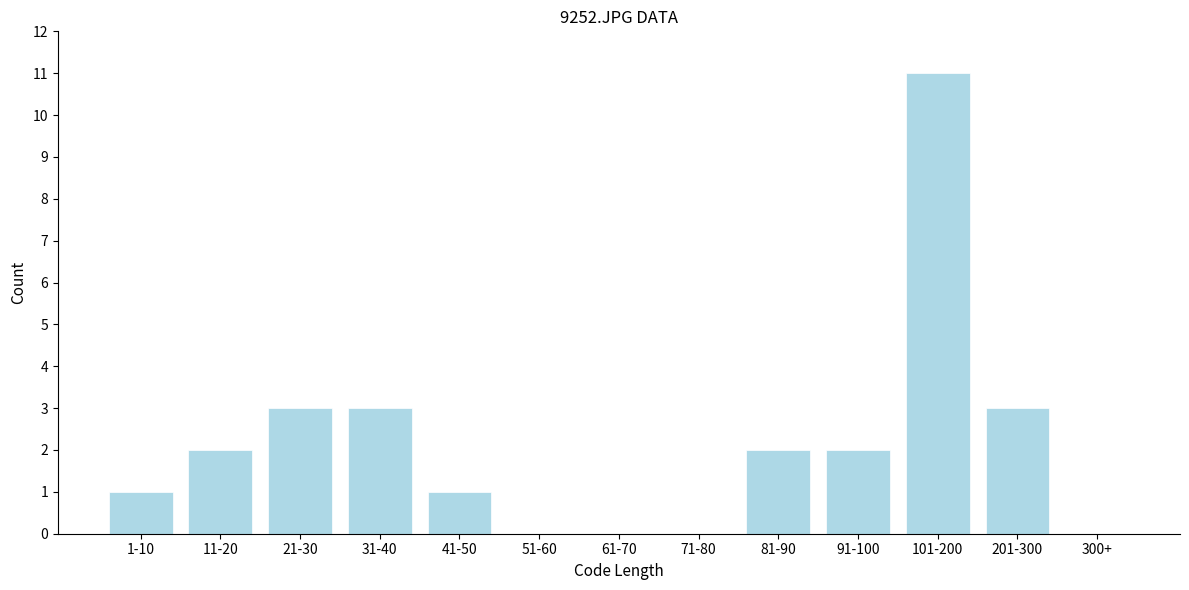

Reading left to right, extract all data points from this chart.

1-10=1	11-20=2	21-30=3	31-40=3	41-50=1	51-60=0	61-70=0	71-80=0	81-90=2	91-100=2	101-200=11	201-300=3	300+=0